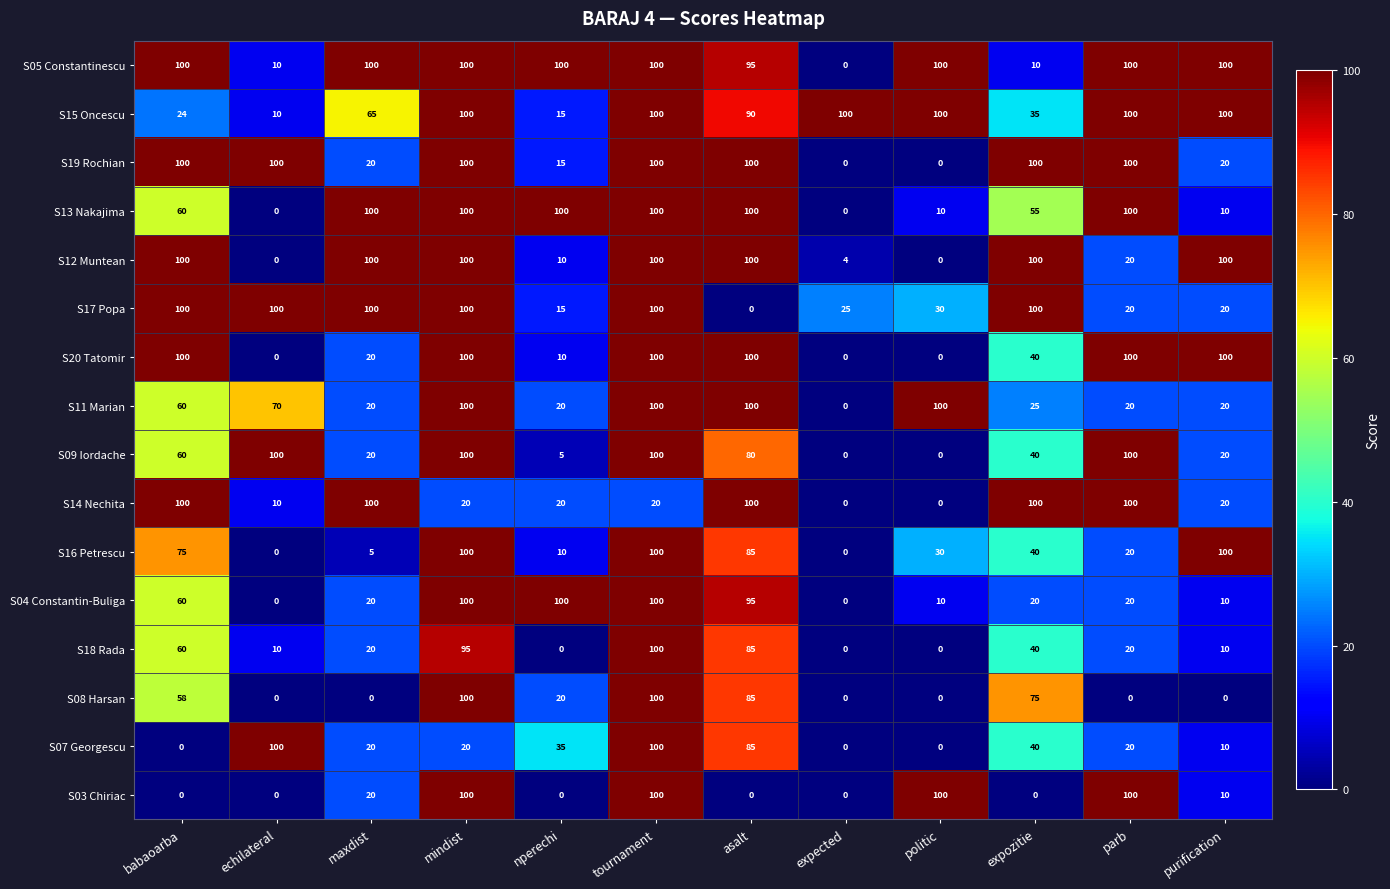

What is the spread (max minus min) of values at expected?

100